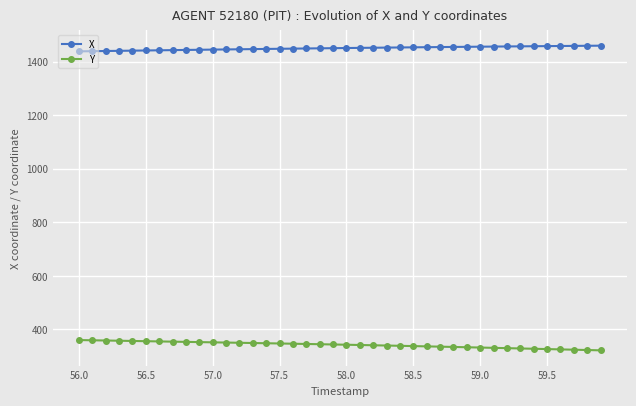

List the series in order of their overall mean, lowest first.

Y, X